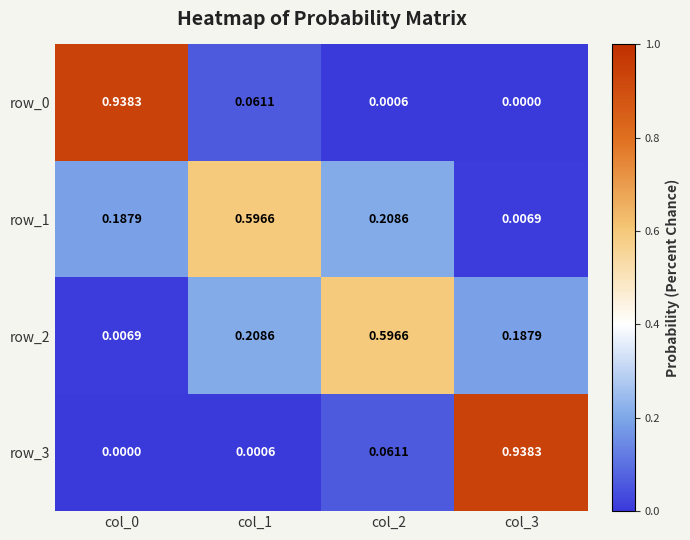

What is the total value across all series at col_3?

1.1